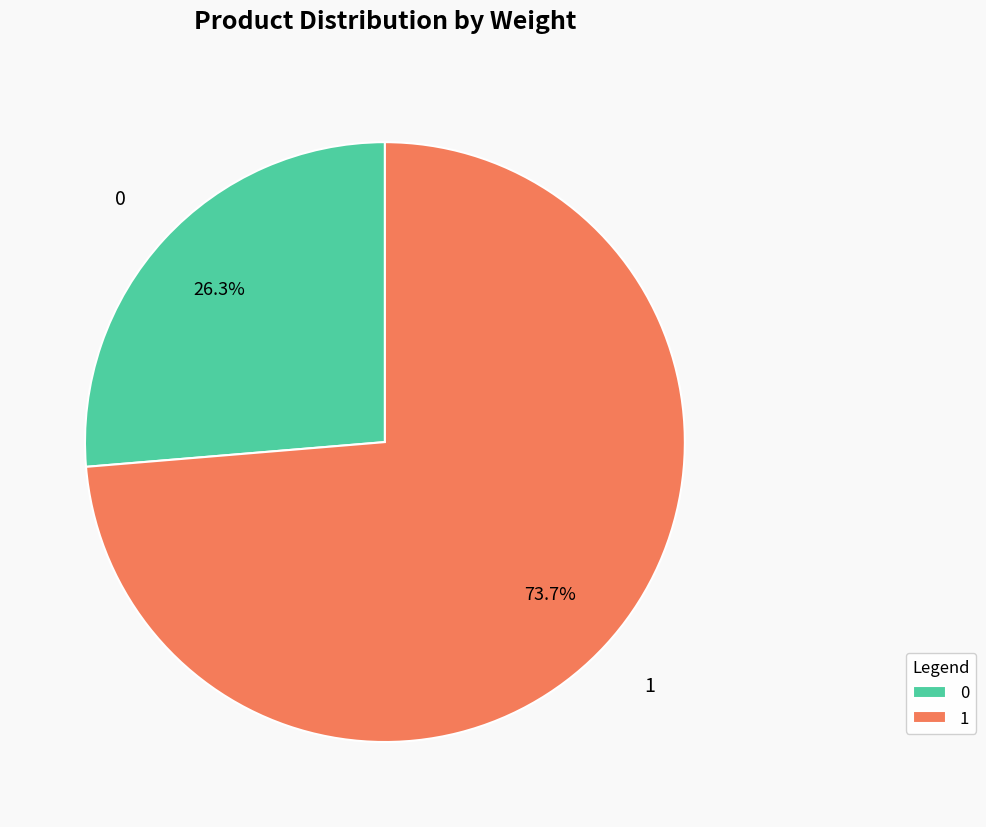

Rank the categories by value from highest to lowest.

1, 0